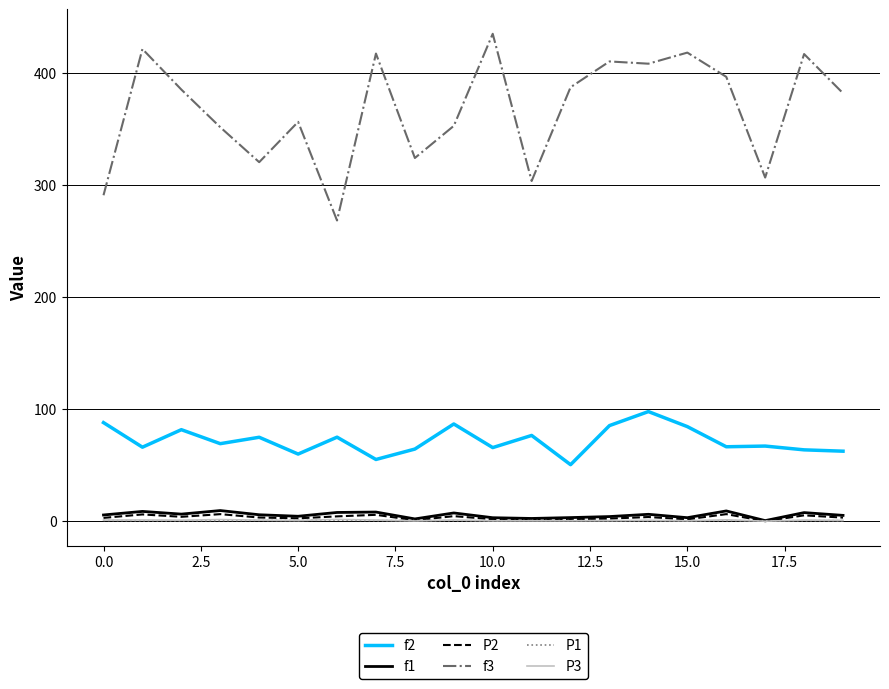

What are all the series names shown in the legend?

f2, f1, P2, f3, P1, P3